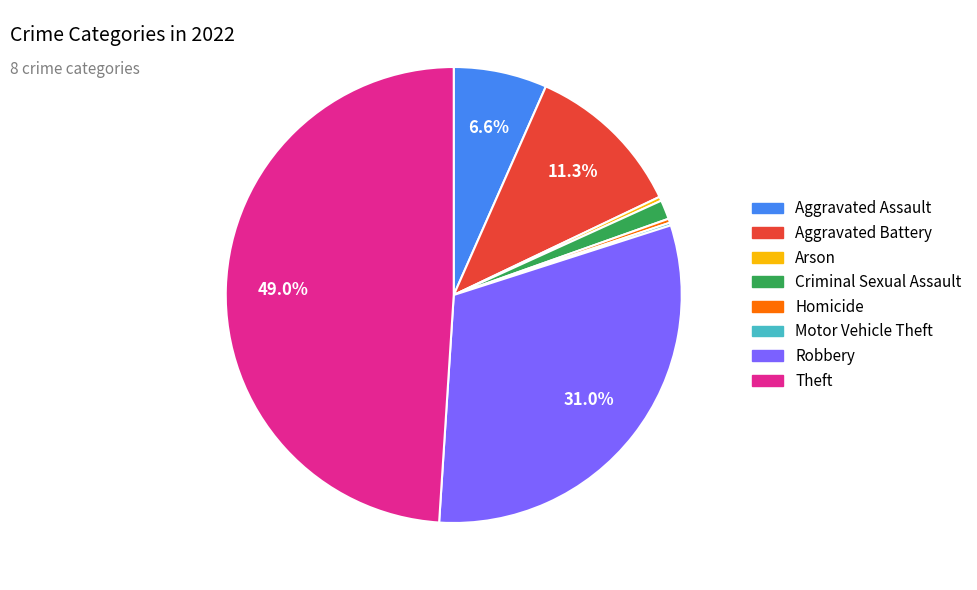

Is the sum of Arson and Criminal Sexual Assault greater than half?

No